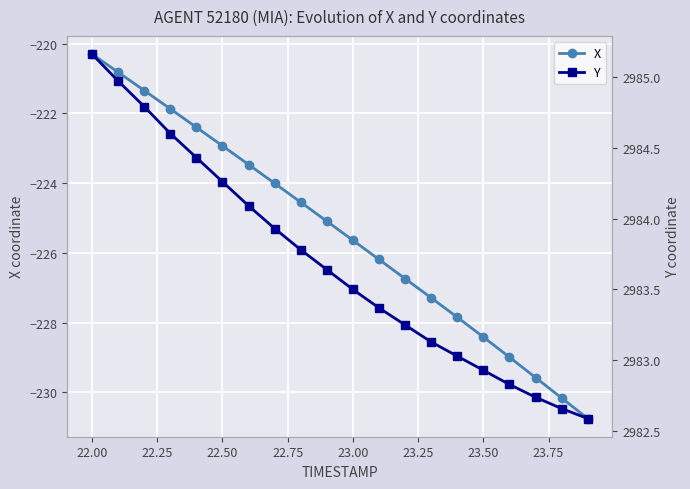

What is the minimum value for X?

-230.7